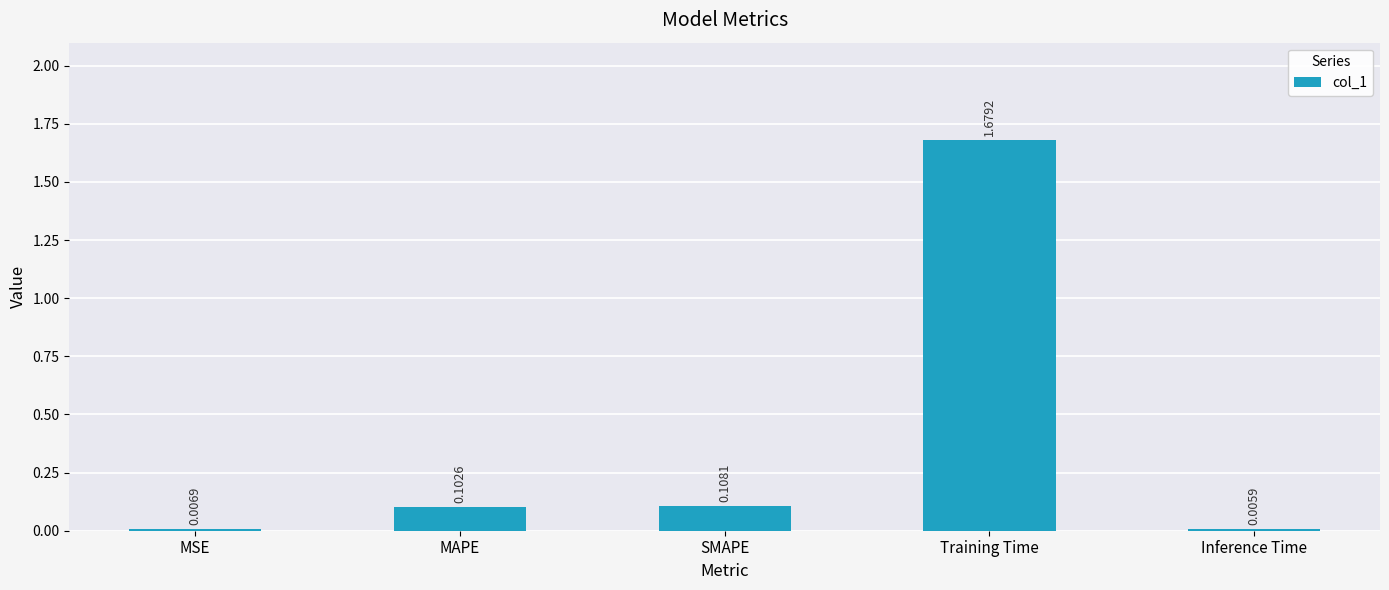

What is the sum of all values?

1.9